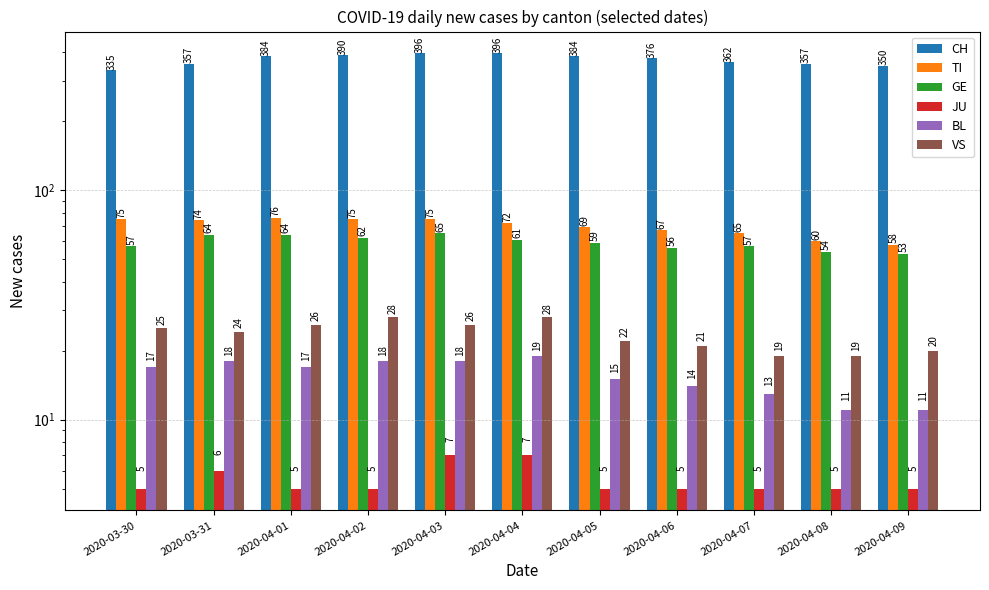

What is the label of the 6th bar from the left?

2020-04-04